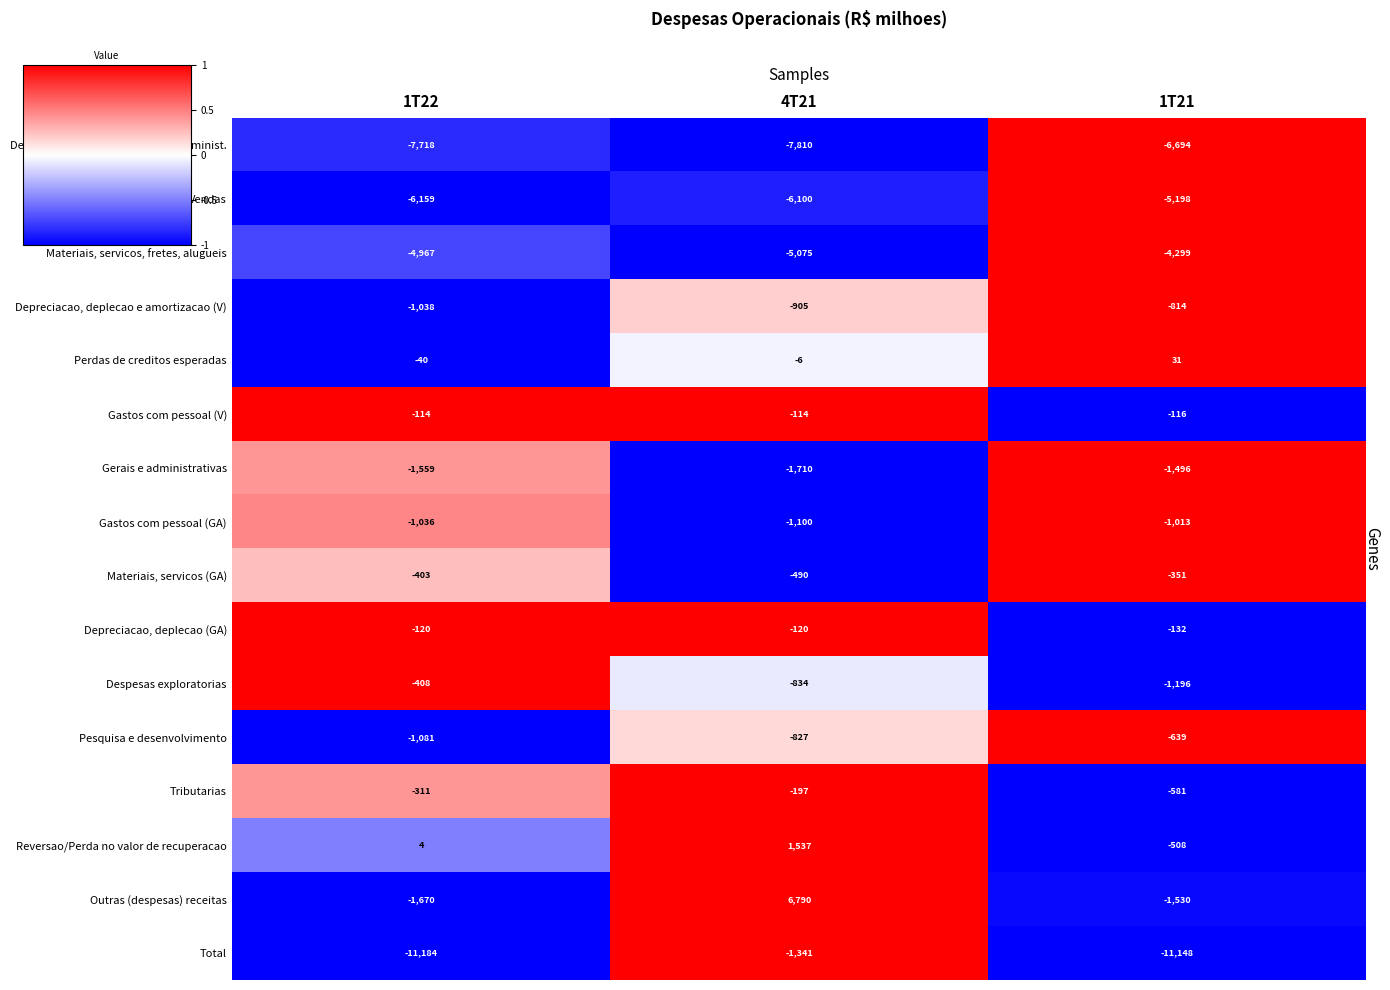

Which series has the largest total across all categories?

Outras (despesas) receitas